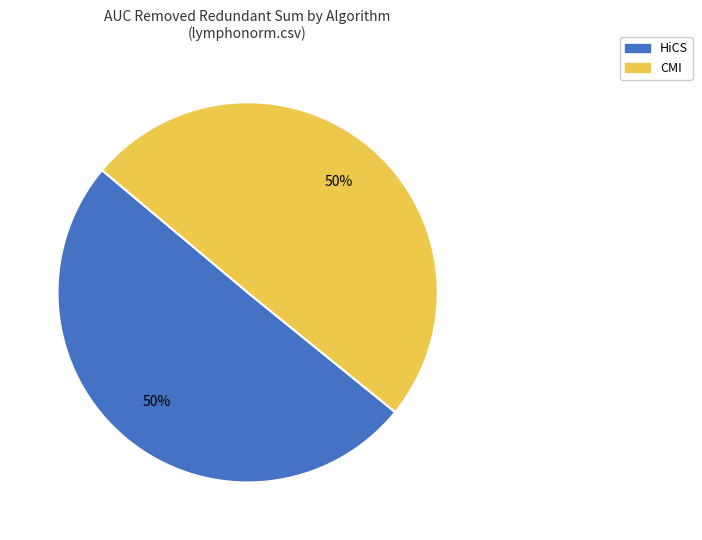

True or false: HiCS accounts for 64% of the total.

False